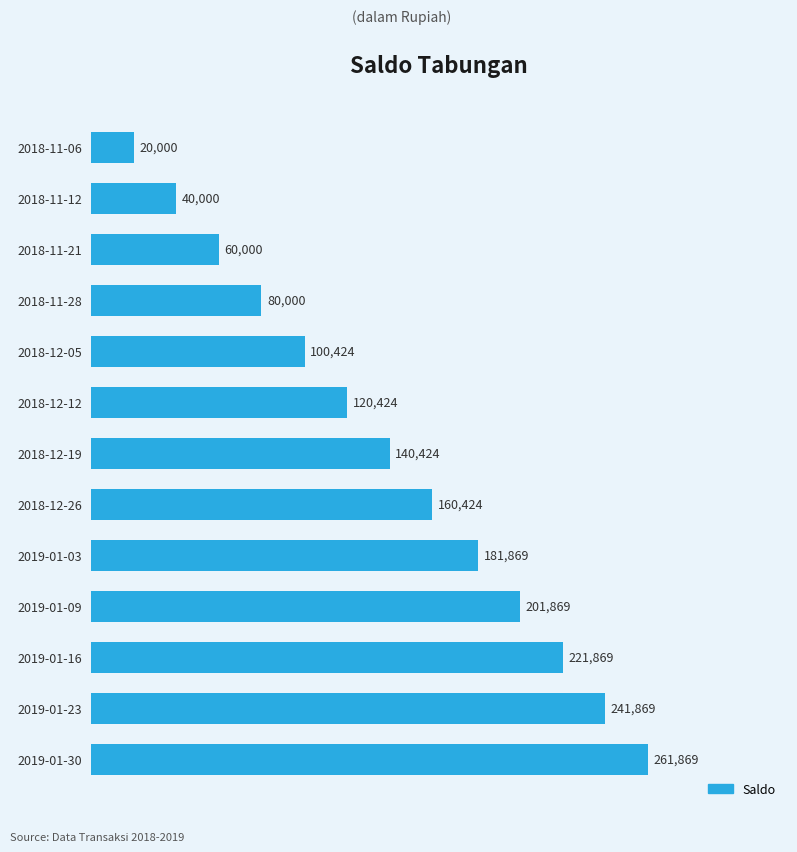

How many series are shown in this chart?

1